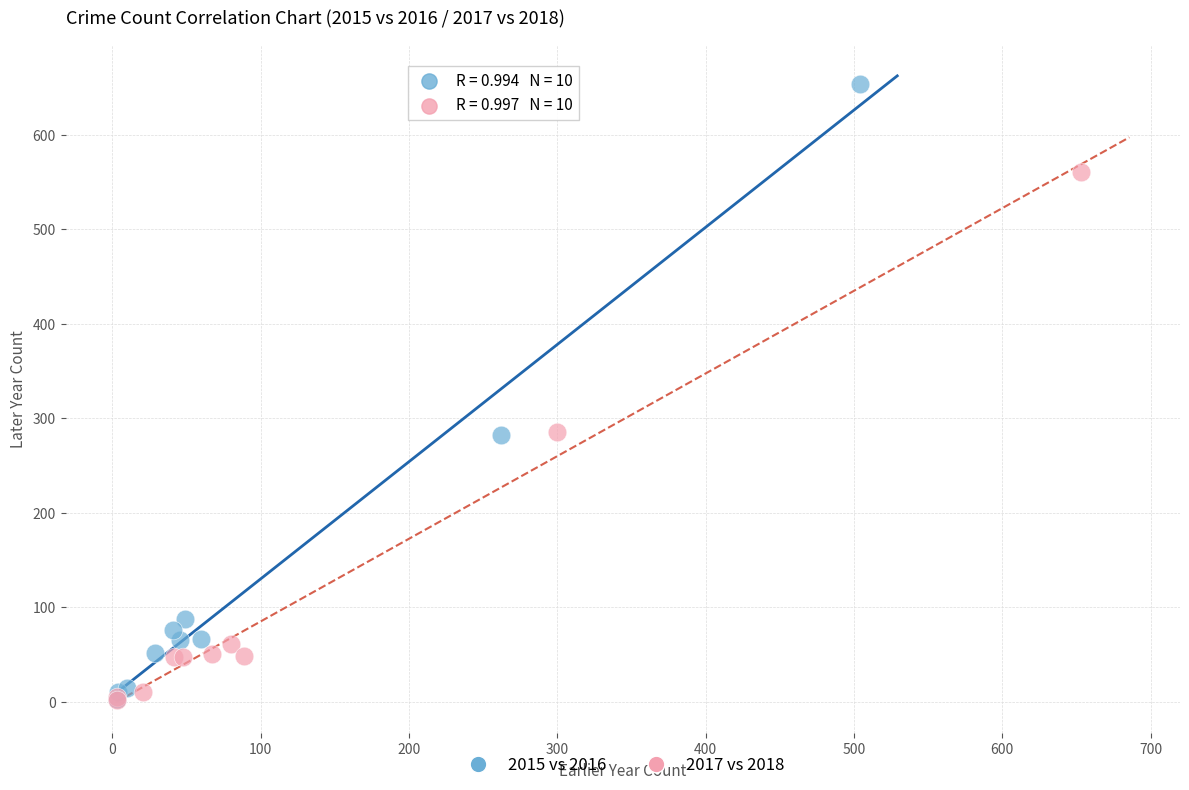

Which series contains the highest Y value?

2015 vs 2016